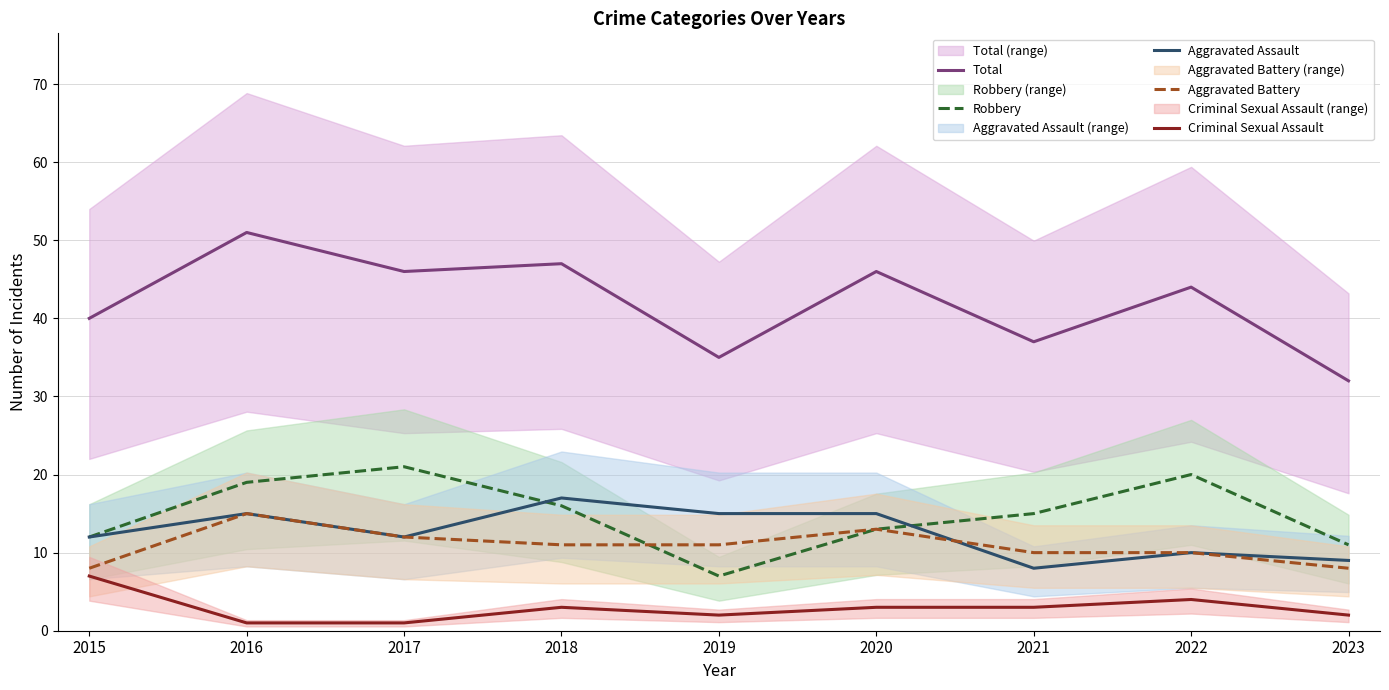

Where is Criminal Sexual Assault nearest to the value 4?

2022